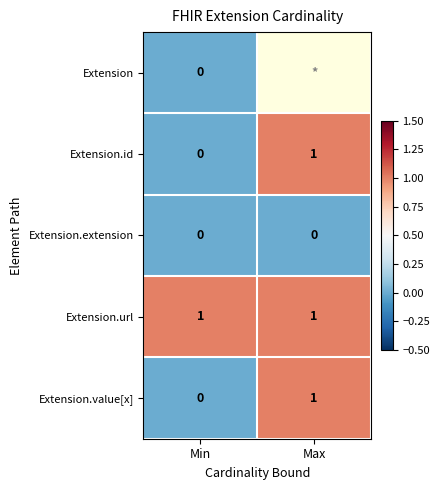

Is it true that Extension.id equals 0 at Min?

True